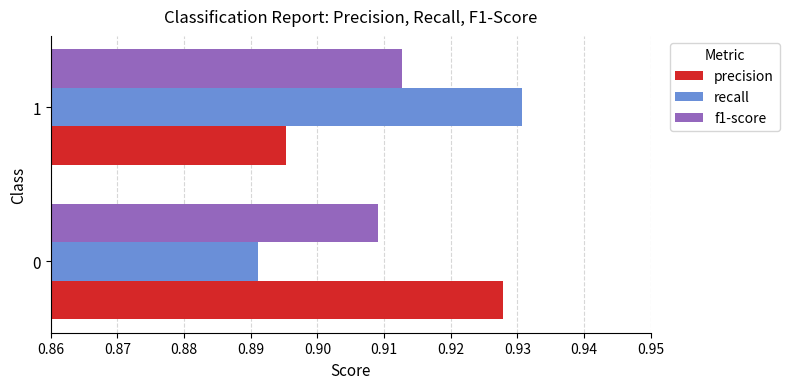

Is it true that precision equals 0.6 at 1?

False